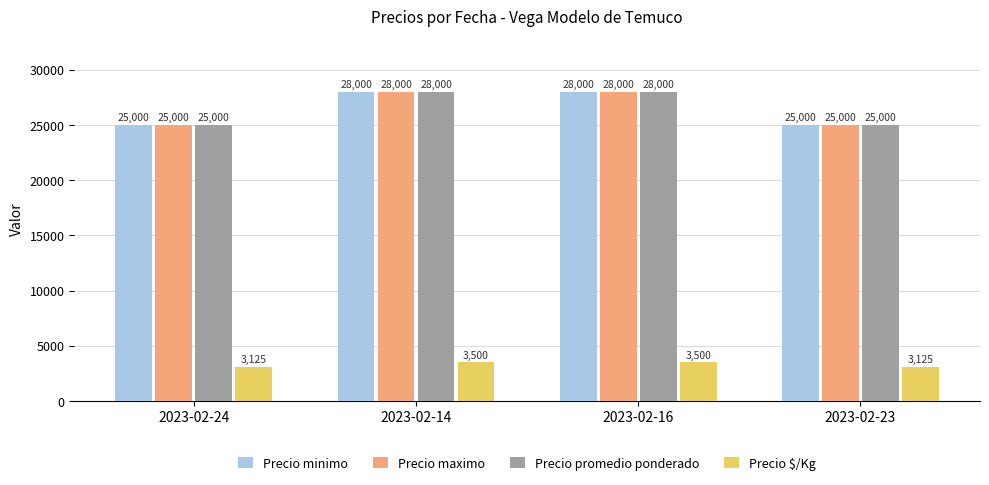

What are all the series names shown in the legend?

Precio minimo, Precio maximo, Precio promedio ponderado, Precio $/Kg